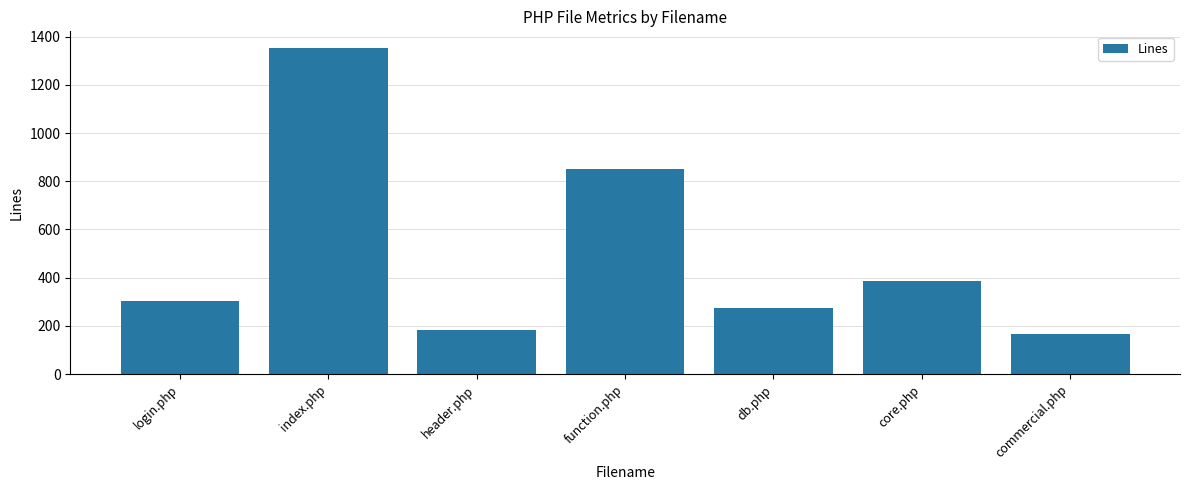

The chart shows a value of 283 at commercial.php. True or false?

False